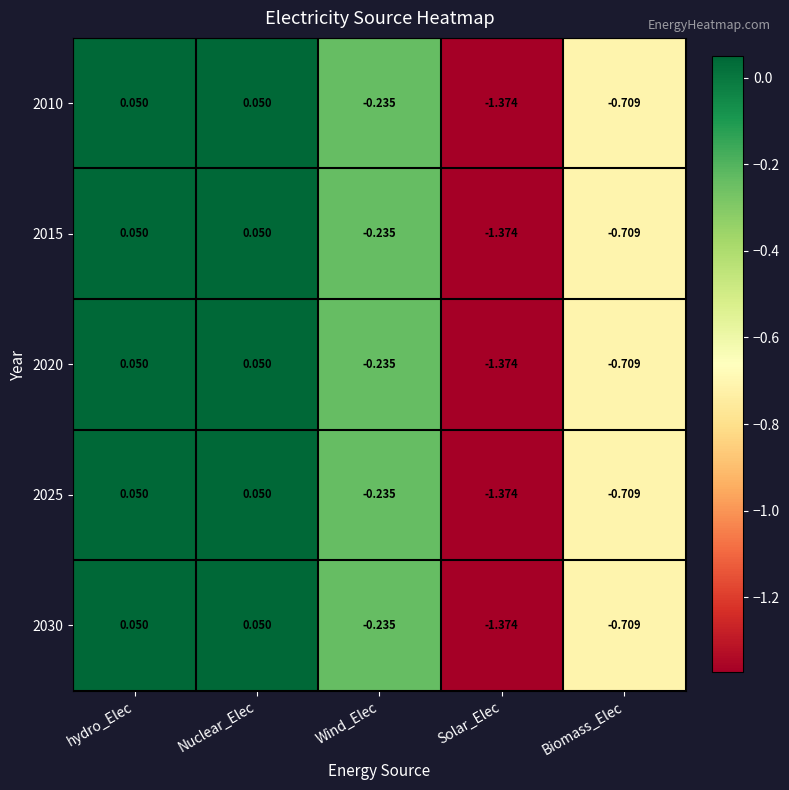

Is the value of 2010 at Wind_Elec greater than the value of 2030 at hydro_Elec?

No